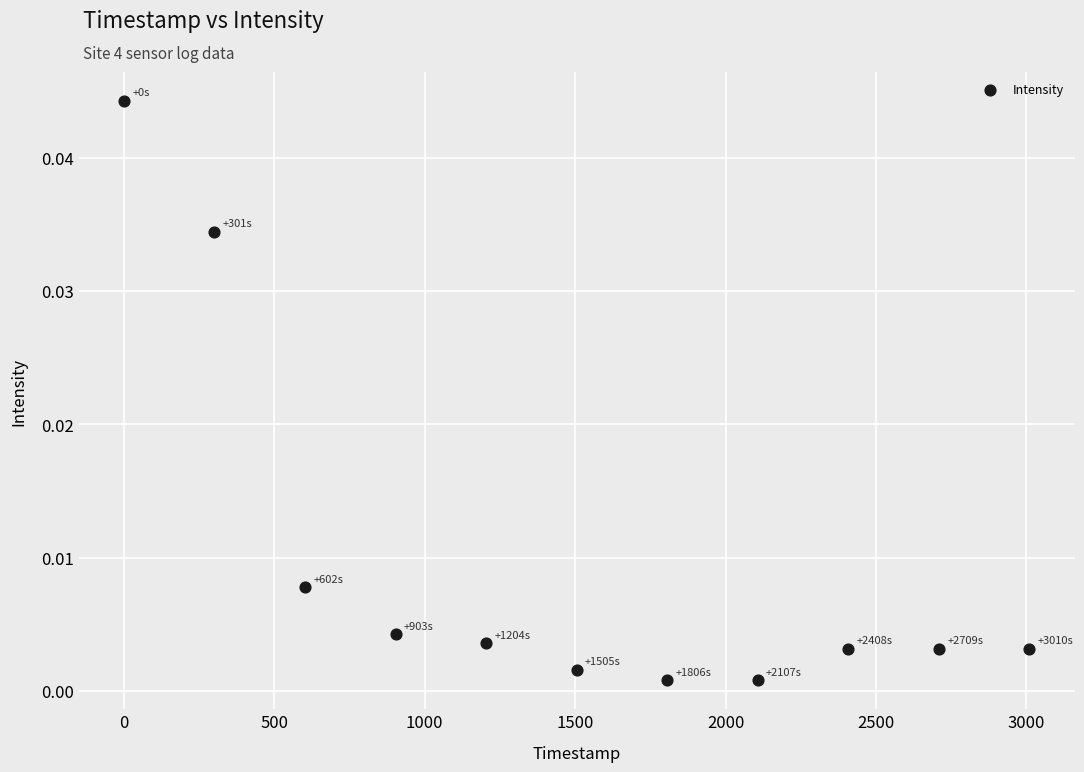

What is the range of X values (max minus min)?

3010.0